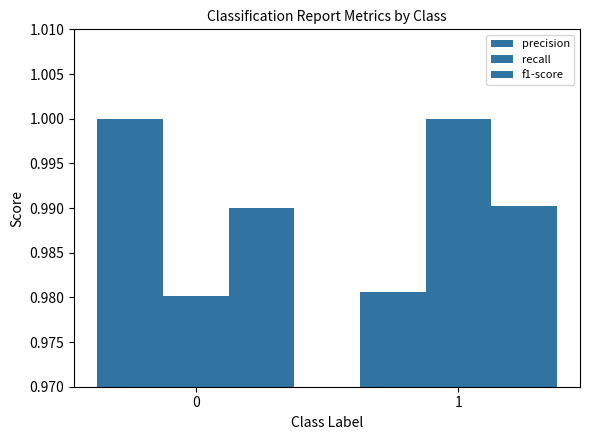

What is the approximate value of f1-score at 0?

1.0